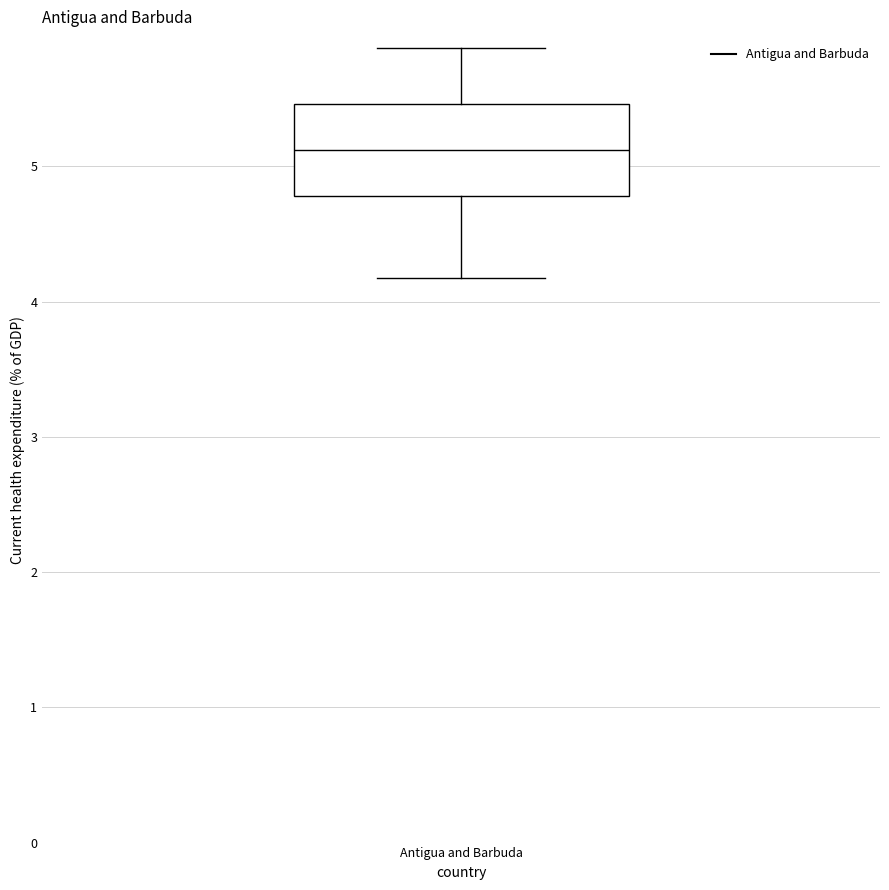

Where does the lower whisker of the box for Antigua and Barbuda end on the y-axis? The values are not printed on the chart, so give them approximately, as read against the axis.

4.2